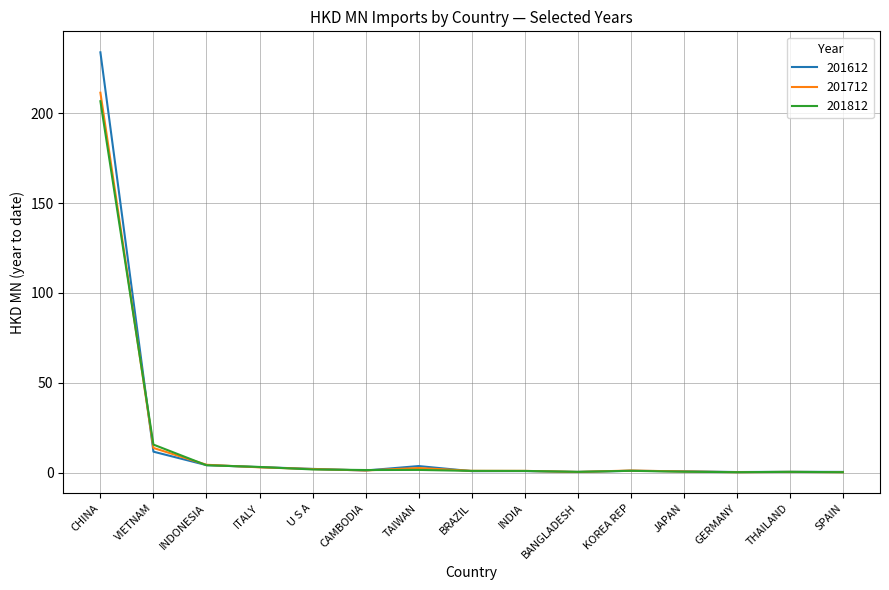

Read the 201712 value at VIETNAM.

13.7